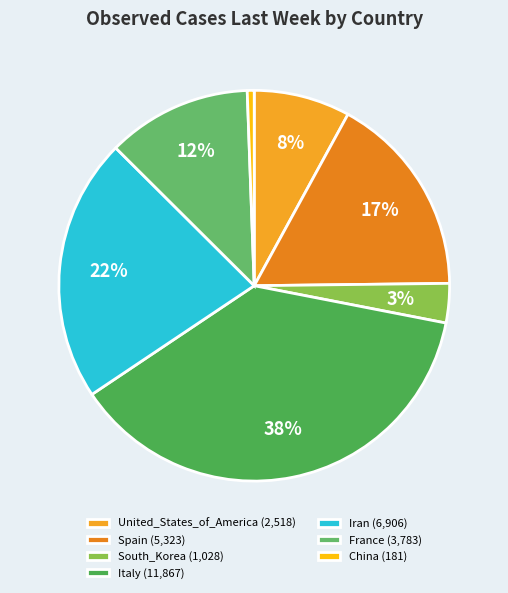

To the nearest percent, what is the average slice percentage?

14%